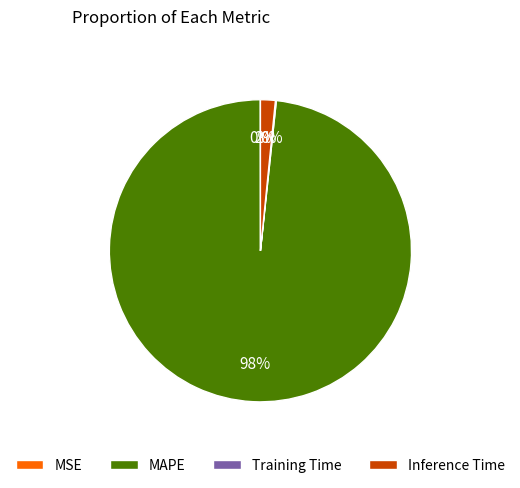

Is the sum of MAPE and Inference Time greater than half?

Yes